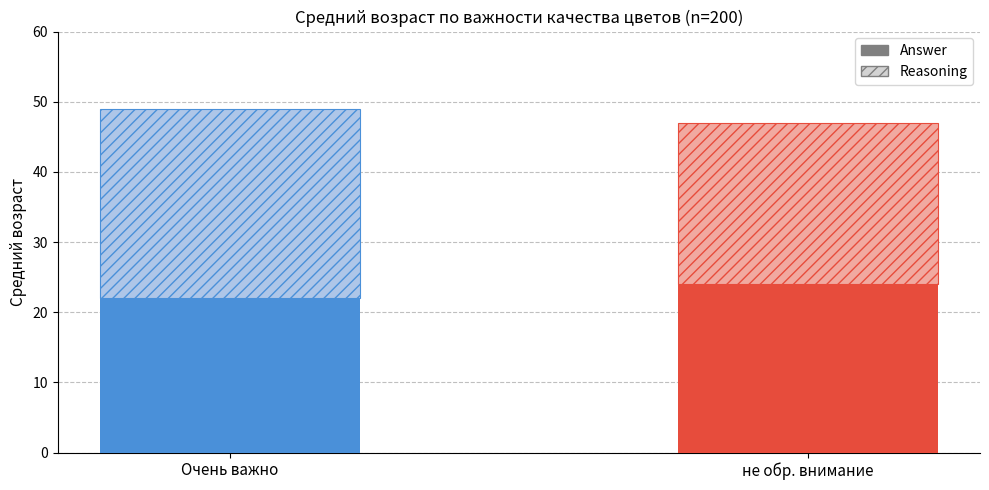

How many bars are there in total?

4